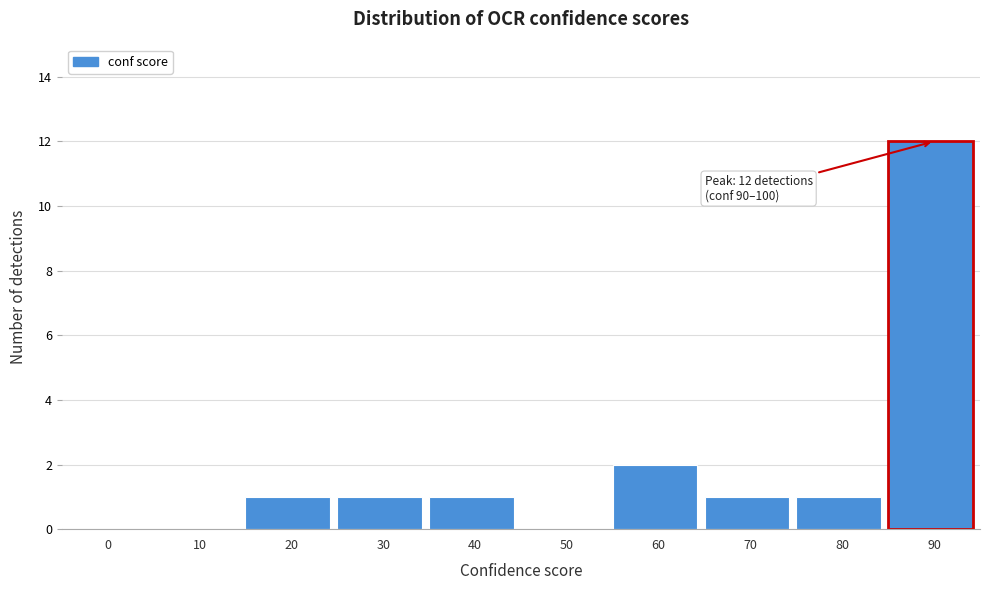

Reading left to right, transcribe all the data shown in this chart.

0=0	10=0	20=1	30=1	40=1	50=0	60=2	70=1	80=1	90=12